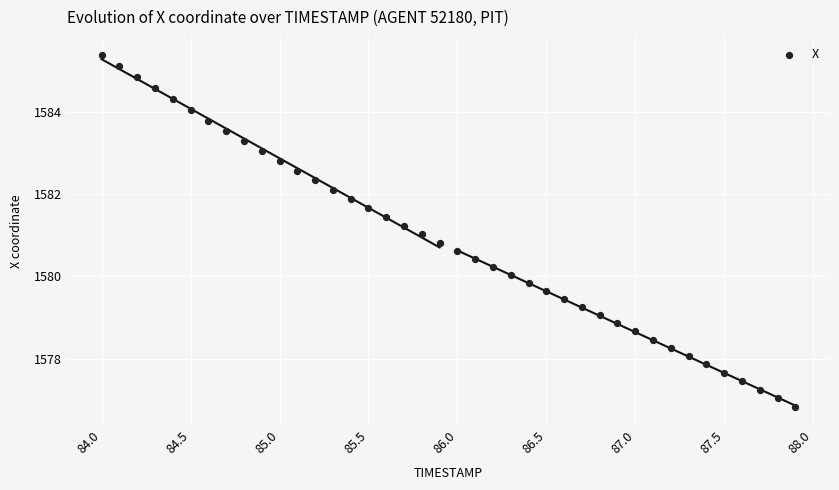

What is the range of X values (max minus min)?

3.9